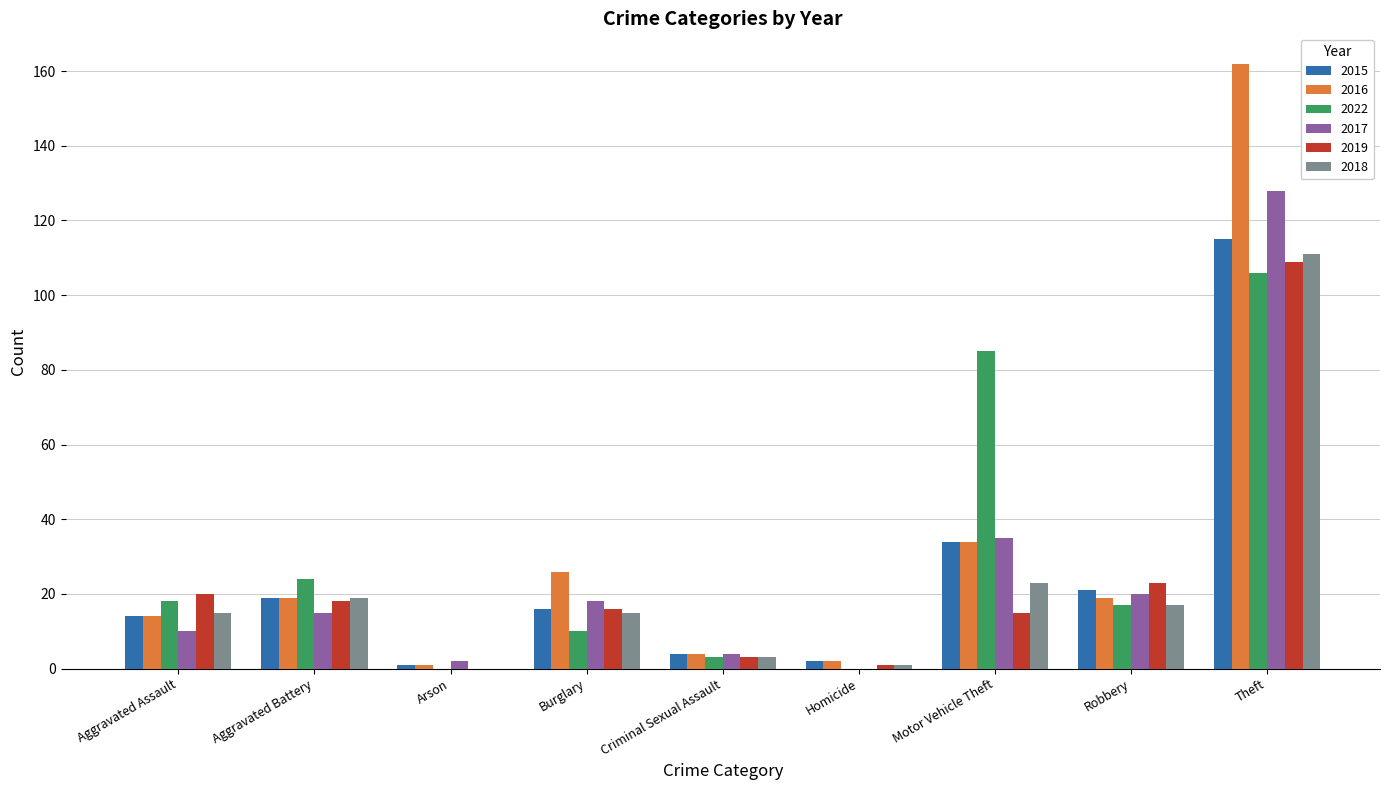

How many distinct data groups are displayed?

6